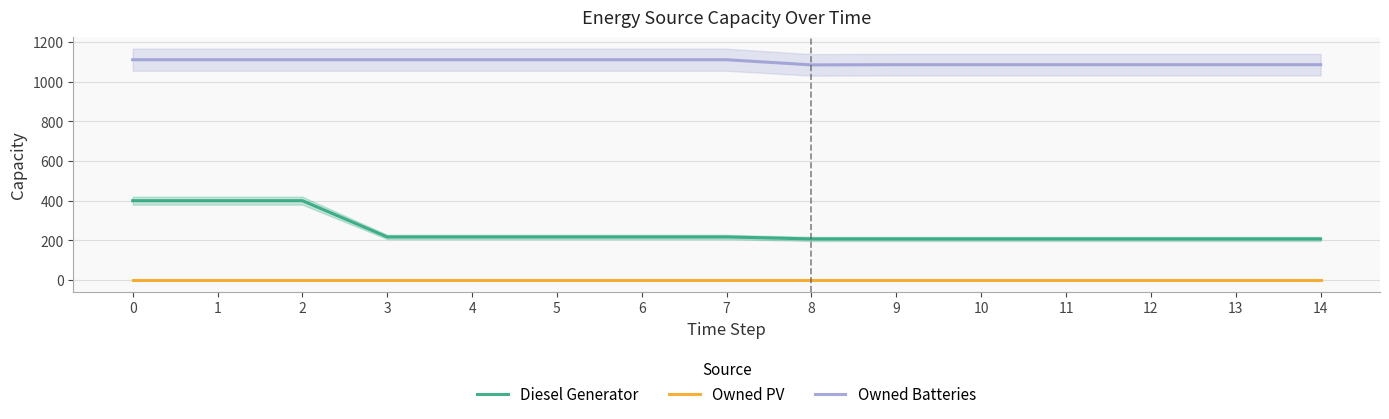

True or false: Owned Batteries has a value of 1111 at 4.

True